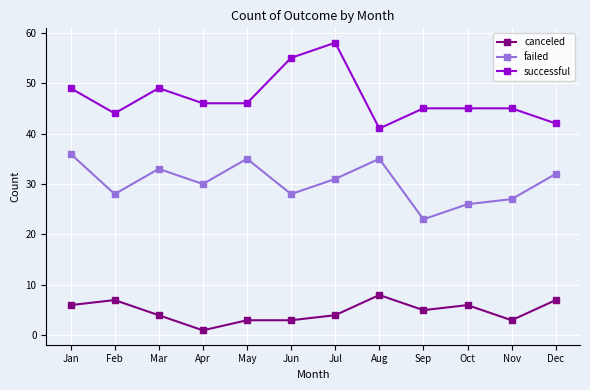

Which series has the widest spread of values?

successful